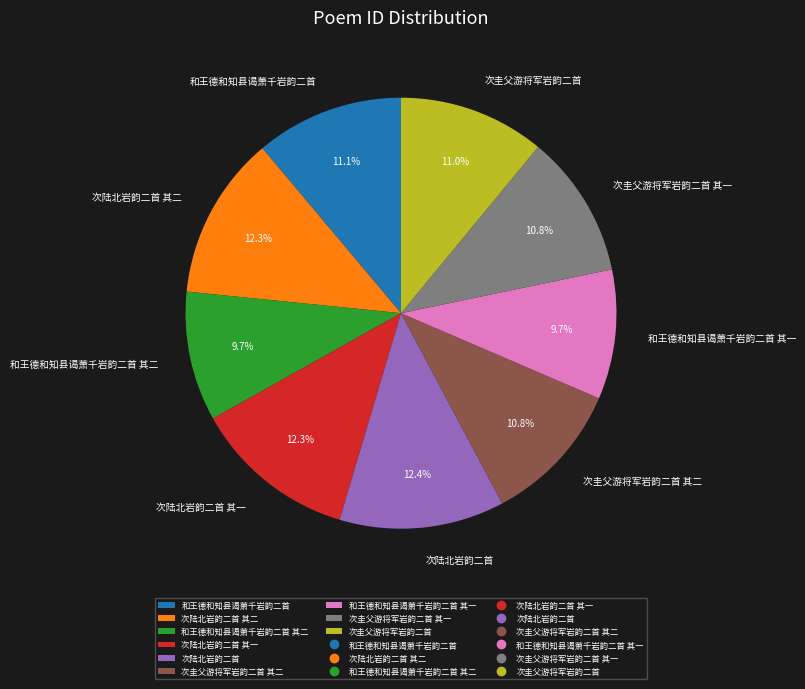

Does any single category account for the majority?

No